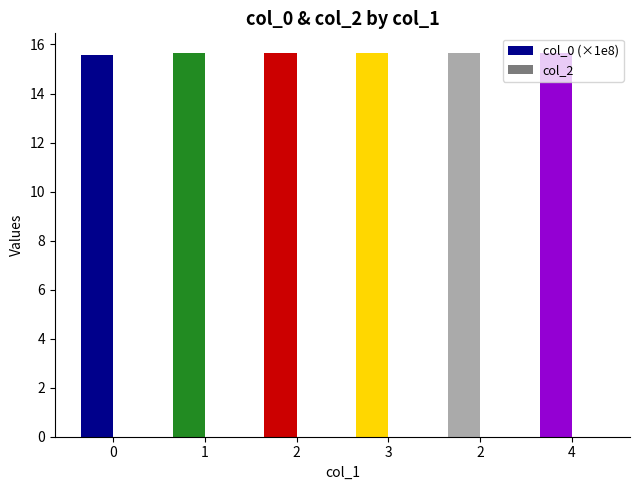

Reading left to right, extract all data points from this chart.

col_0 (×1e8): 15.6	15.7	15.7	15.7	15.7	15.7
col_2: 0.0	0.0	0.0	0.0	0.0	0.0